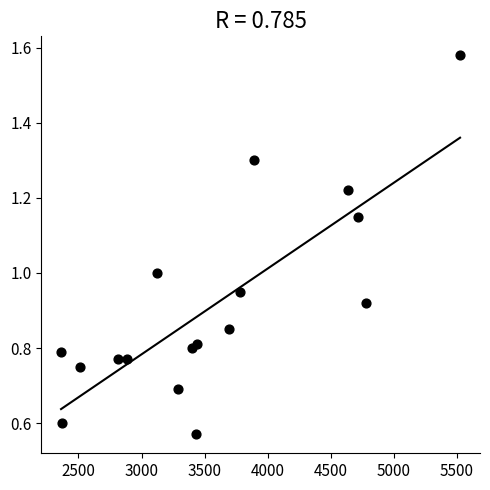

What is the range of Y values (max minus min)?

1.0